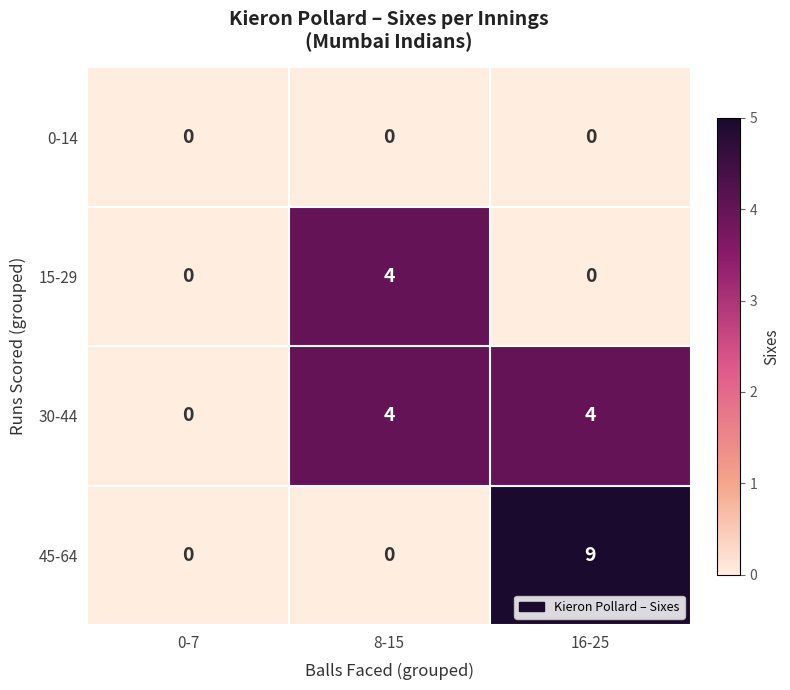

Which series has the largest range (max minus min)?

45-64